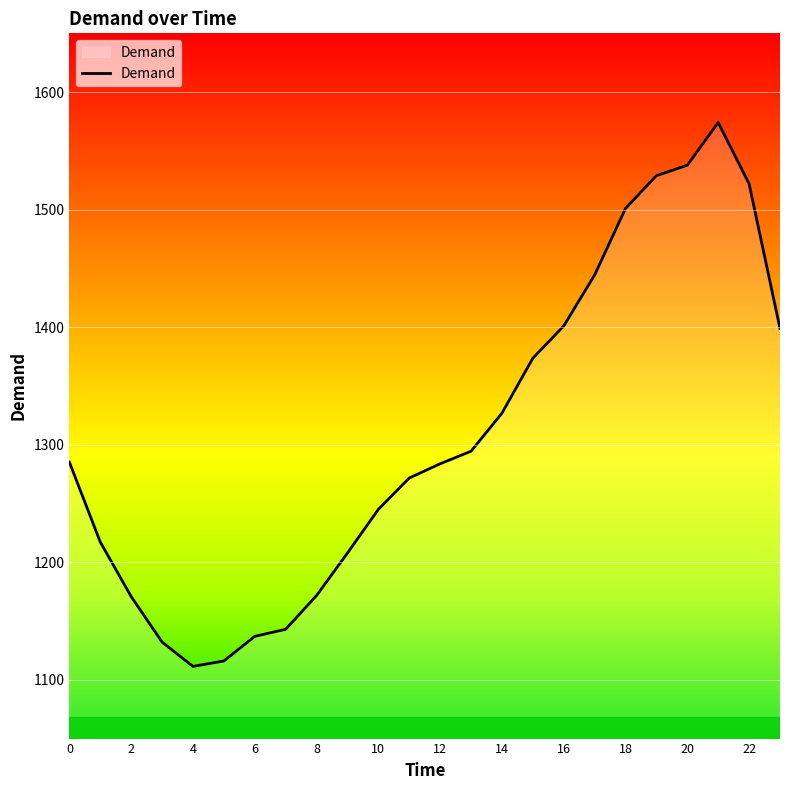

What is the greatest value displayed?

1574.1